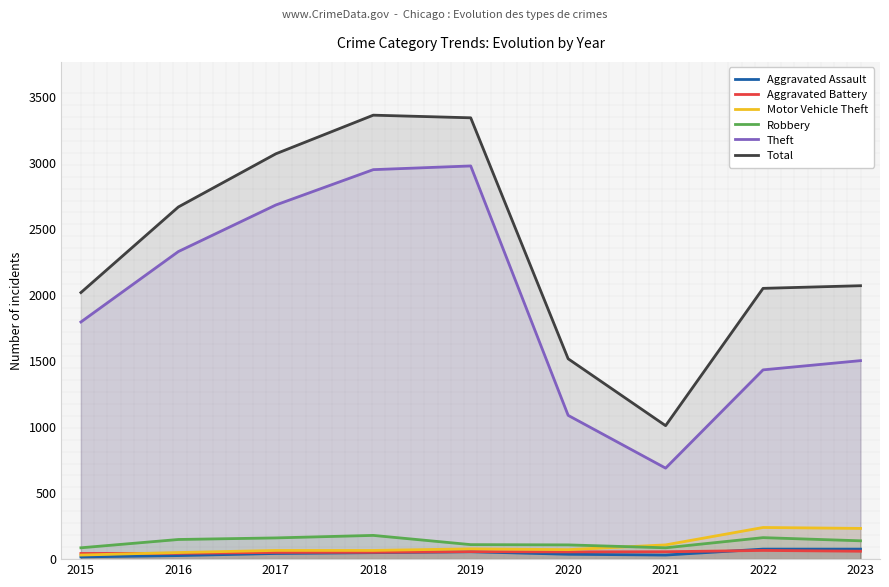

Rank the series by their maximum value, from highest to lowest.

Total, Theft, Motor Vehicle Theft, Robbery, Aggravated Assault, Aggravated Battery